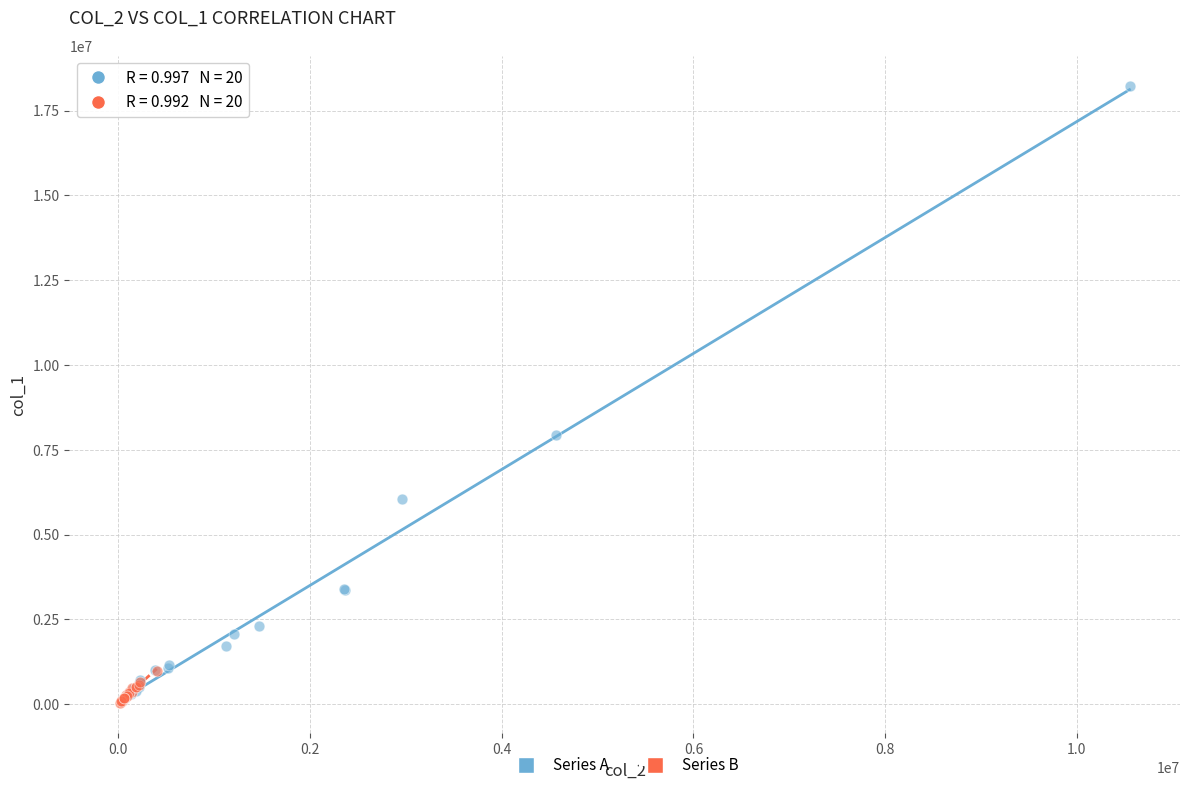

Which series has the largest Y range (max minus min)?

Series A